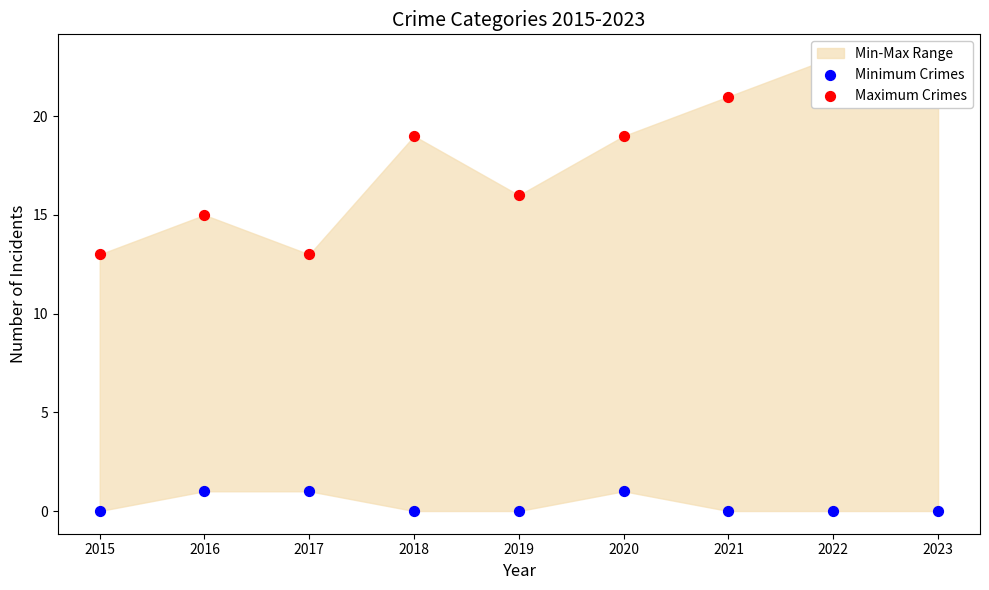

Which series reaches the minimum Y coordinate?

Minimum Crimes